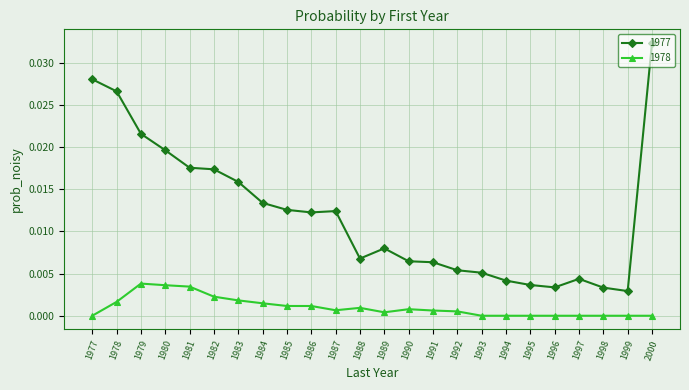

True or false: 1977 and 1978 cross at least once.

False